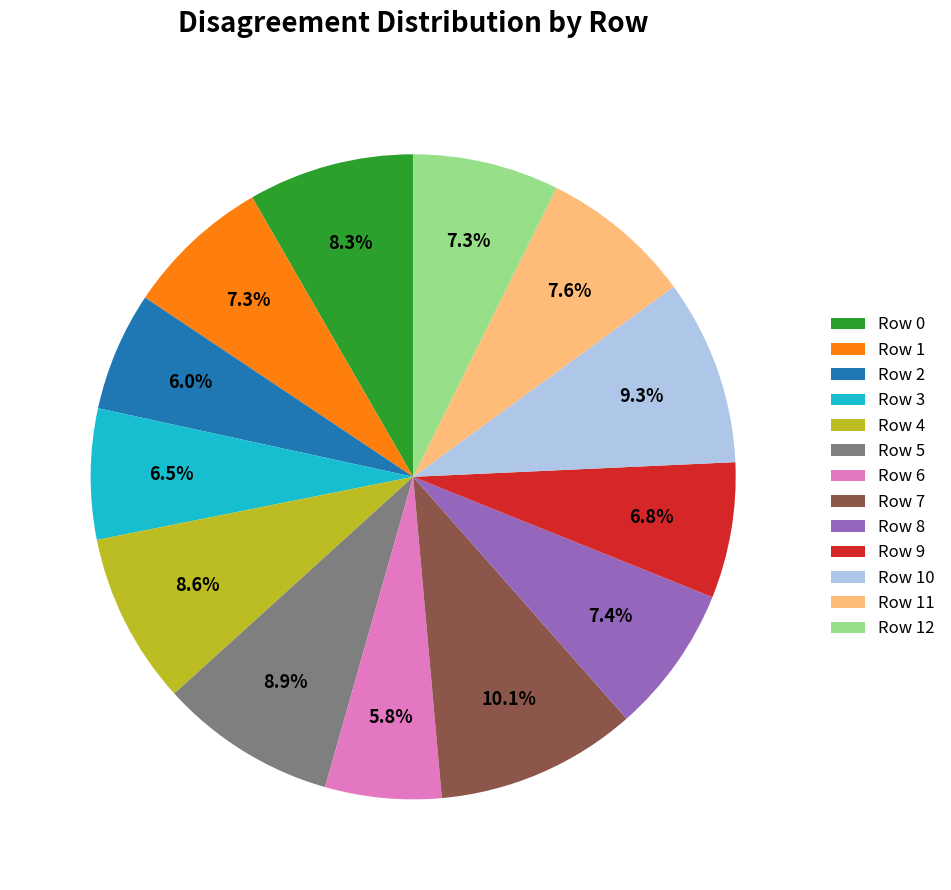

Is there a majority slice in this chart?

No